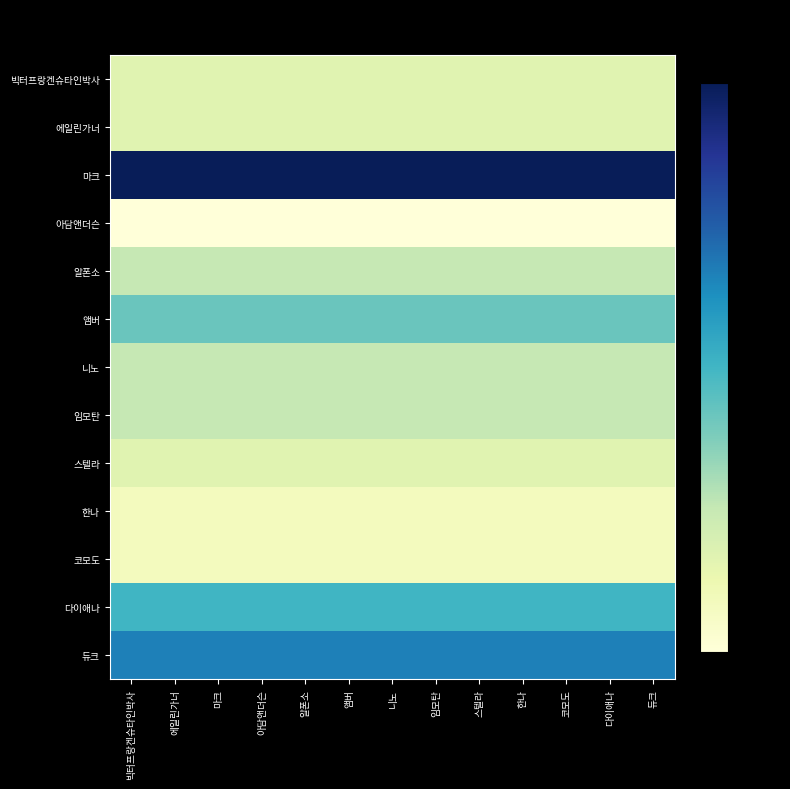

Which series has the largest total across all categories?

마크